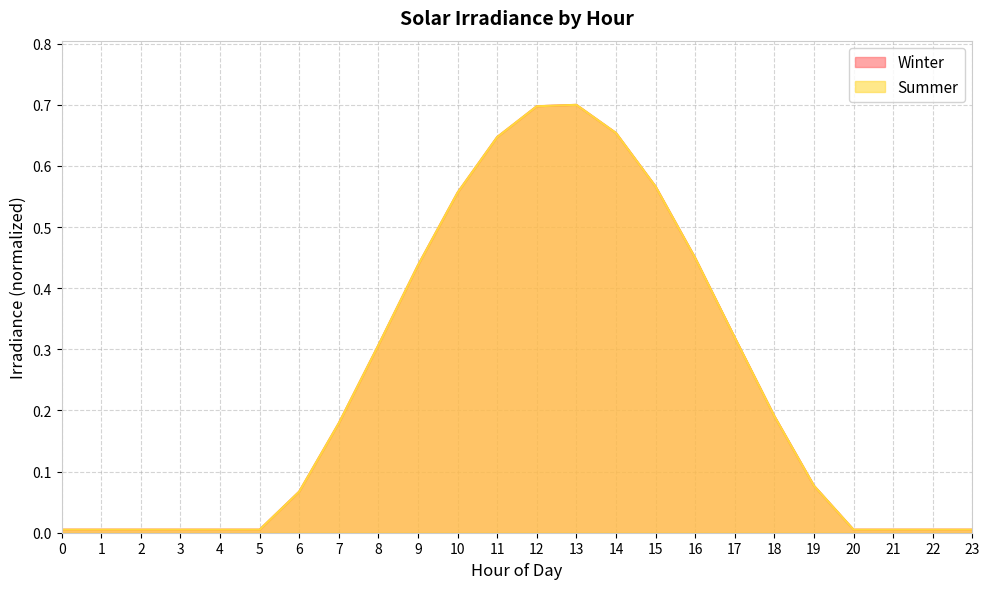

Rank the series by their maximum value, from lowest to highest.

Winter, Summer